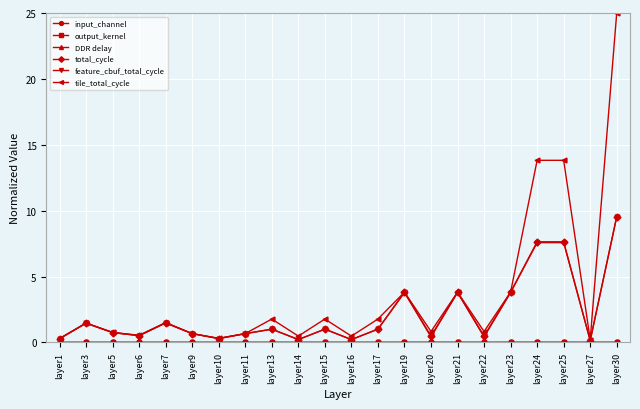

At which category does the chart reach its peak across all series?

layer30